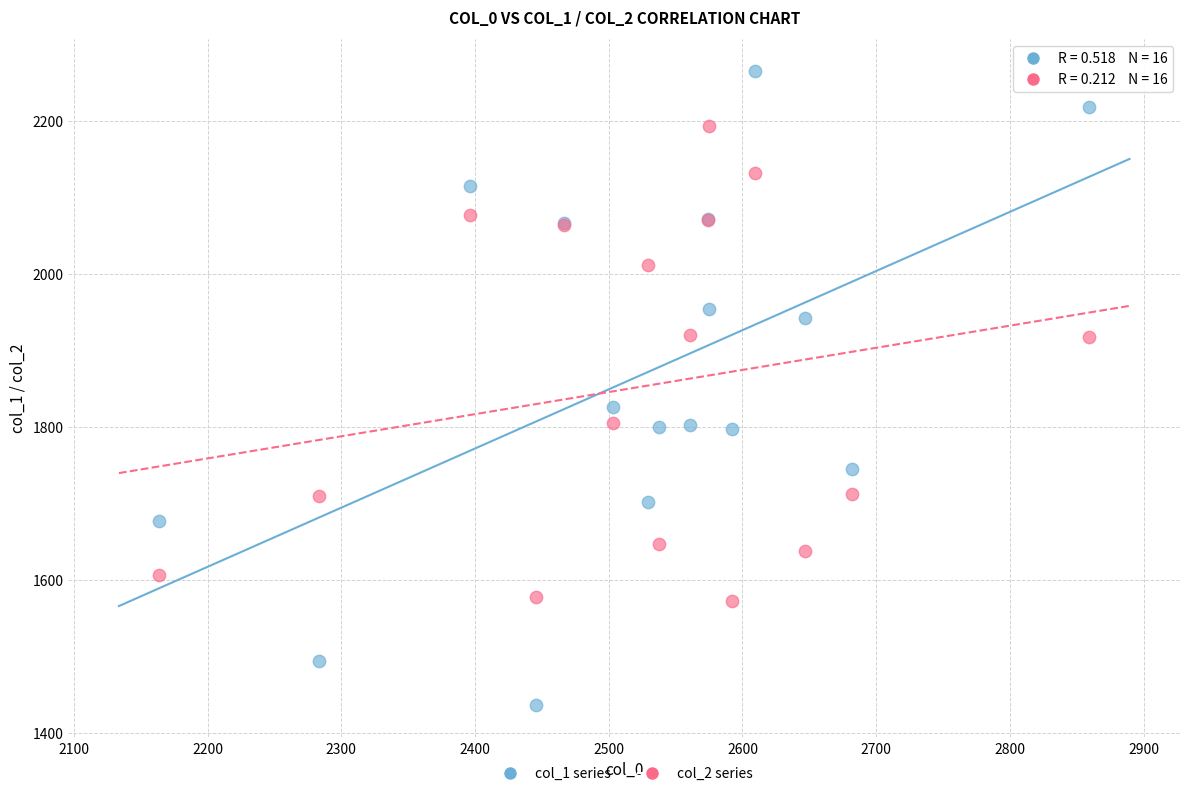

Which series has the widest spread of Y values?

col_1 series